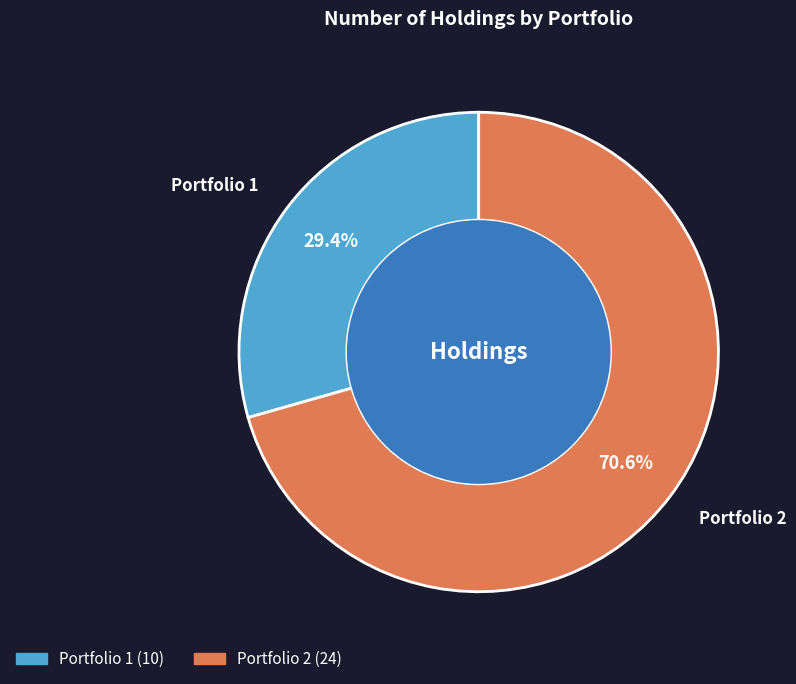

What percentage is the Portfolio 1 slice, to the nearest percent?

29%